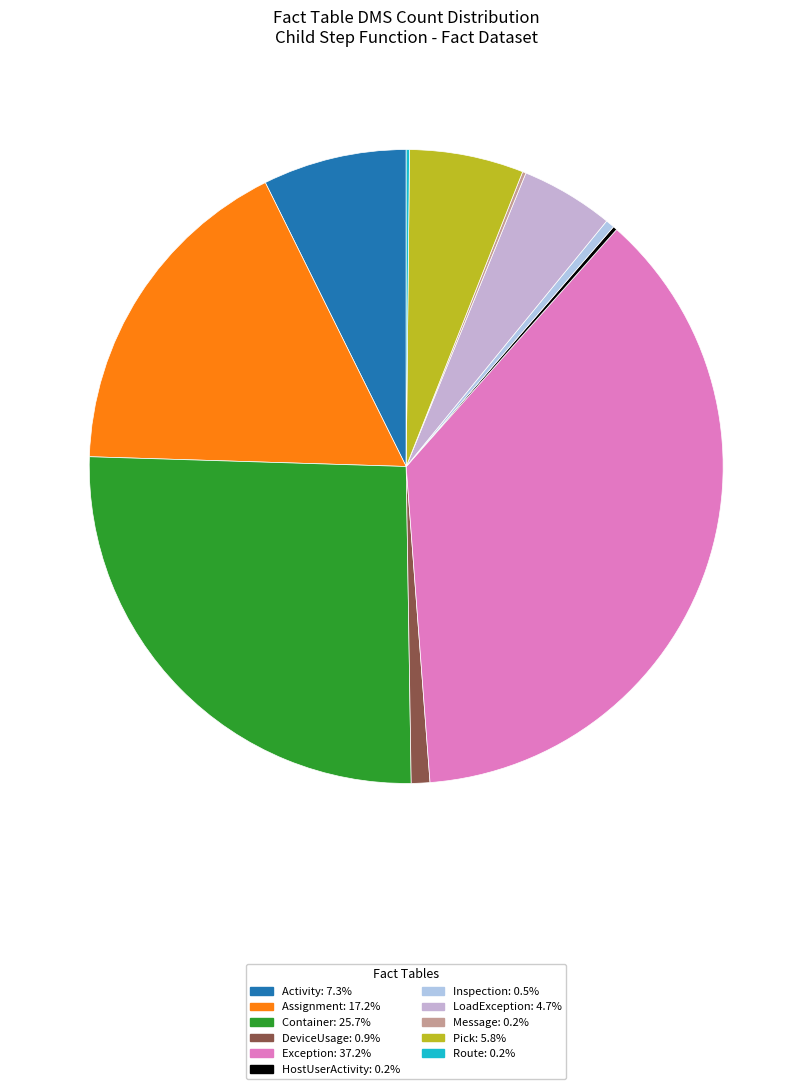

How many slices are in this pie chart?

11